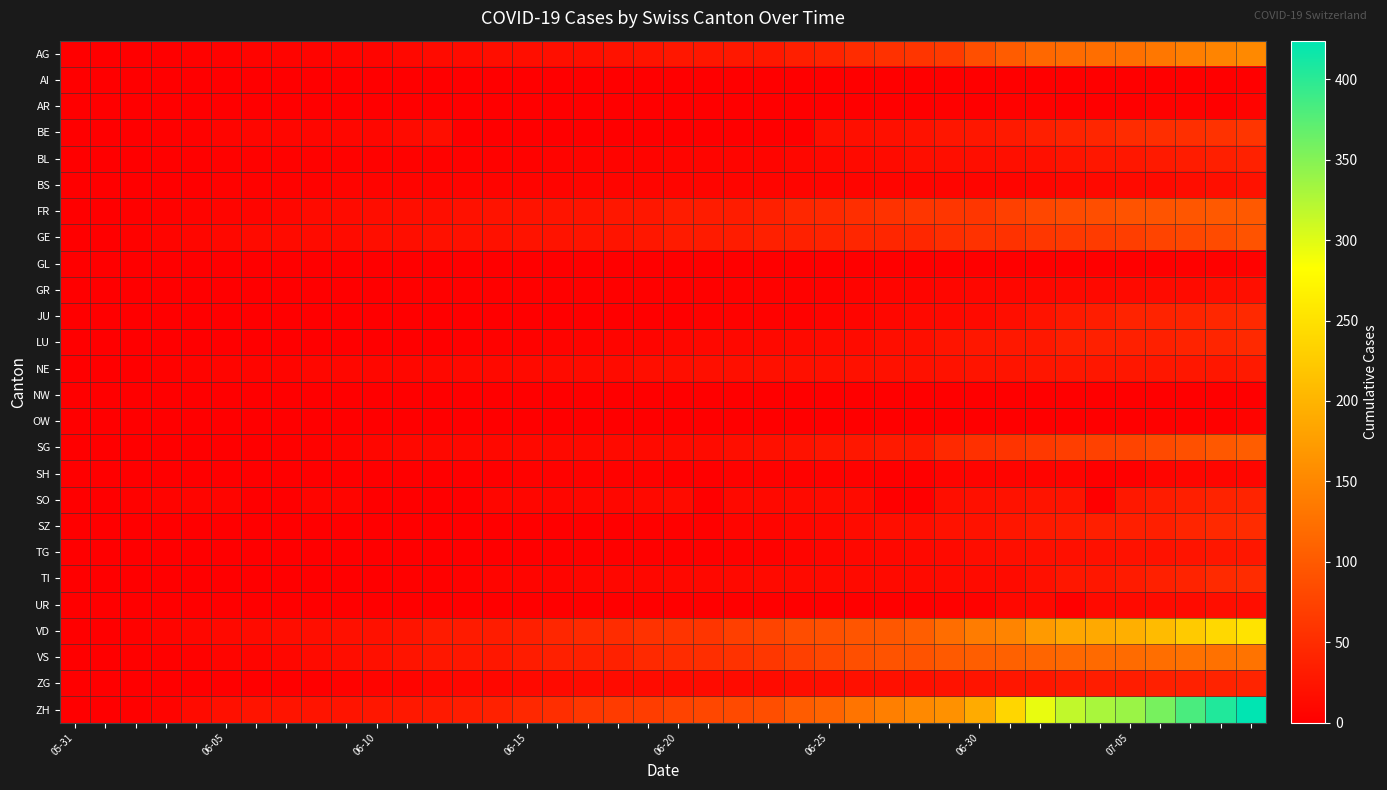

At how many categories does at least one series exceed 119?

14